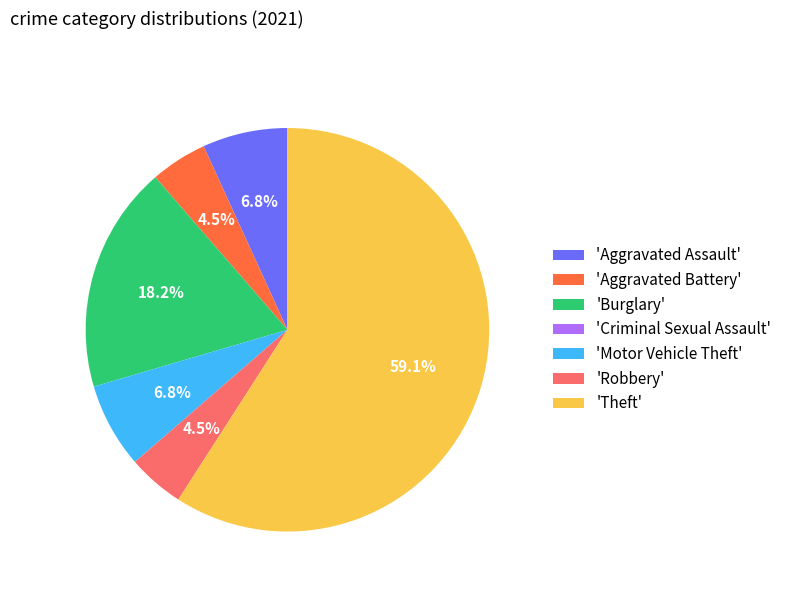

What is the largest slice in the pie chart?

'Theft'